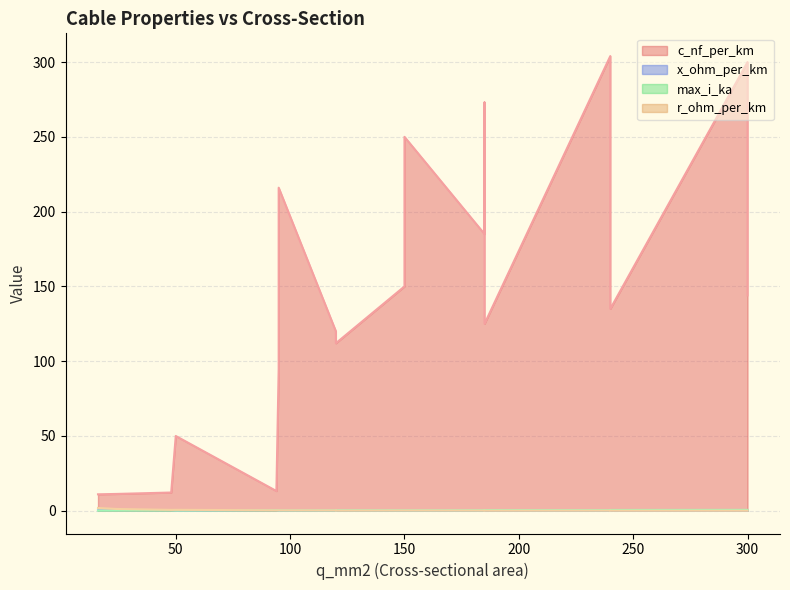

List the series in order of their peak value, highest first.

c_nf_per_km, r_ohm_per_km, max_i_ka, x_ohm_per_km